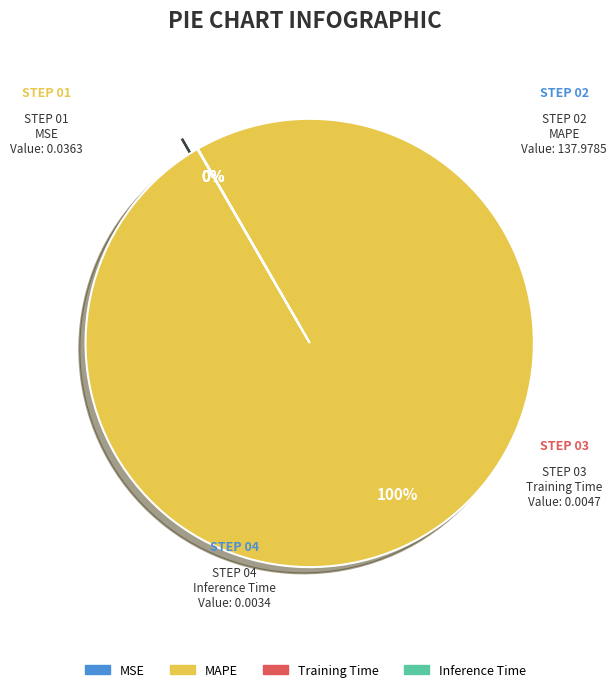

True or false: MAPE accounts for 88% of the total.

False